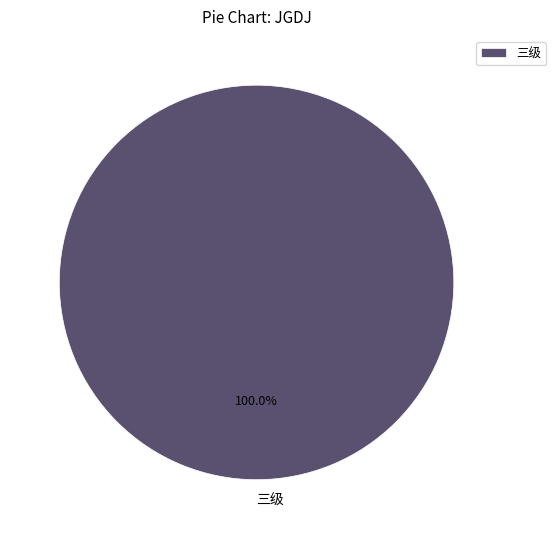

Is there any slice that represents more than half of the pie?

Yes